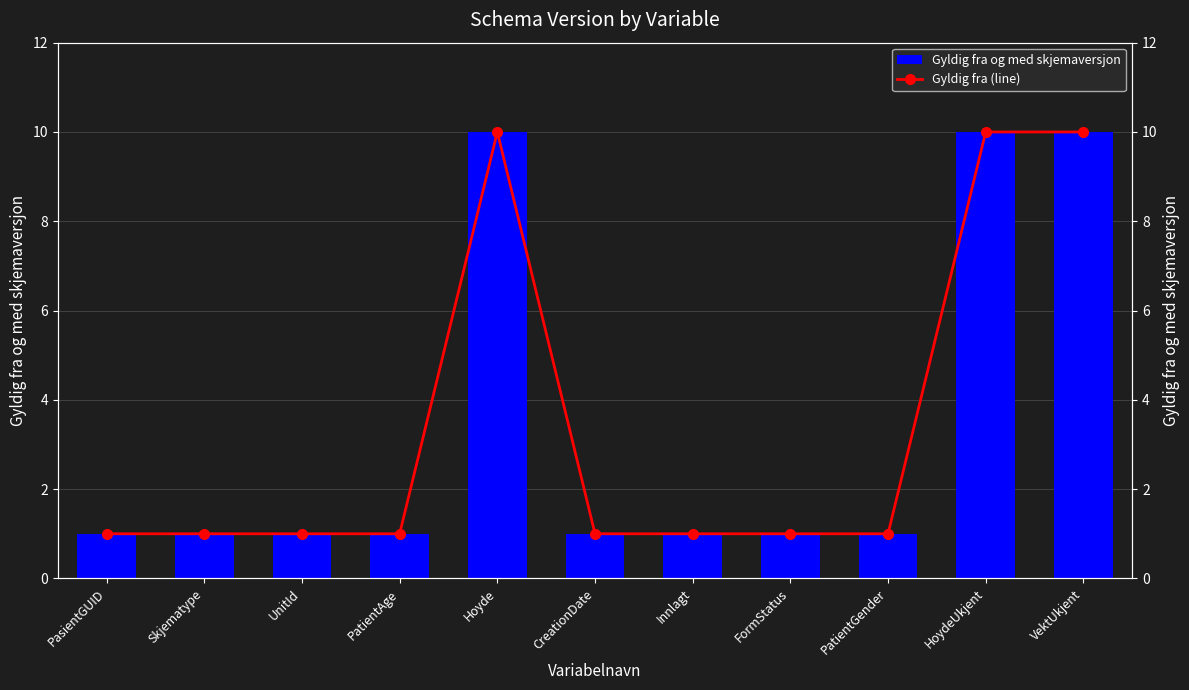

What are all the series names shown in the legend?

Gyldig fra og med skjemaversjon, Gyldig fra (line)